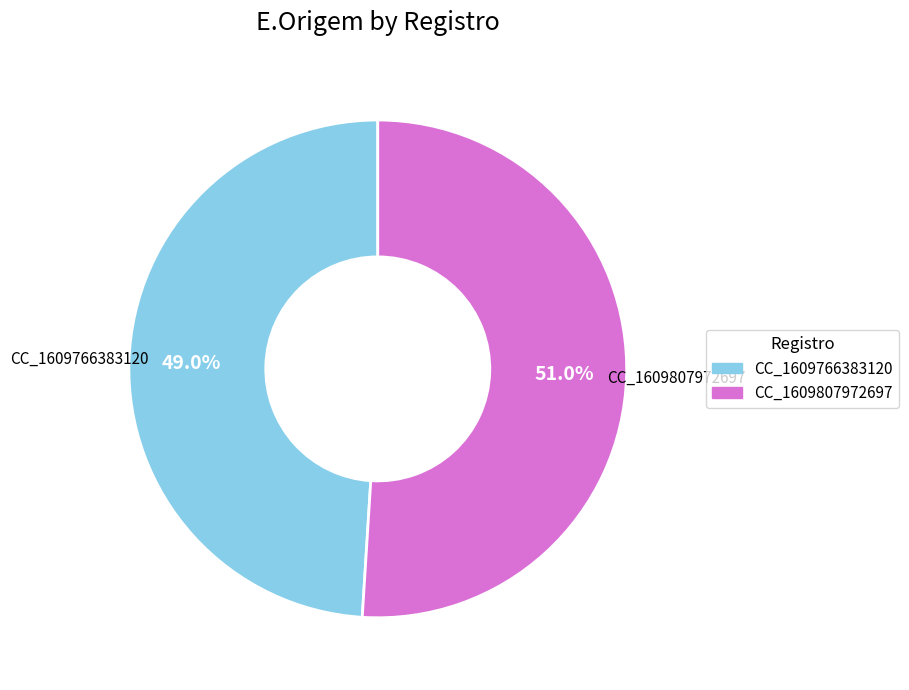

What is the smallest slice in the pie chart?

CC_1609766383120